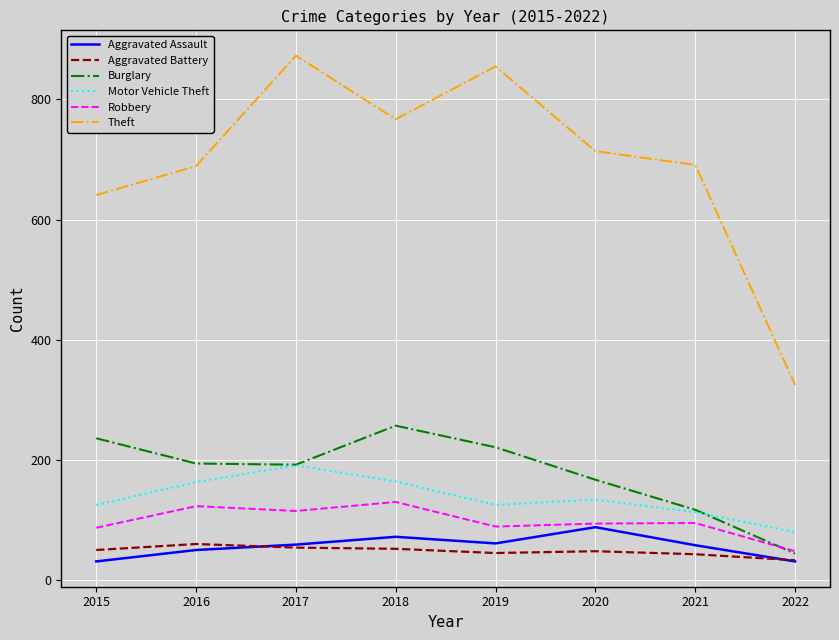

Is this an area chart (filled region under the line)?

No